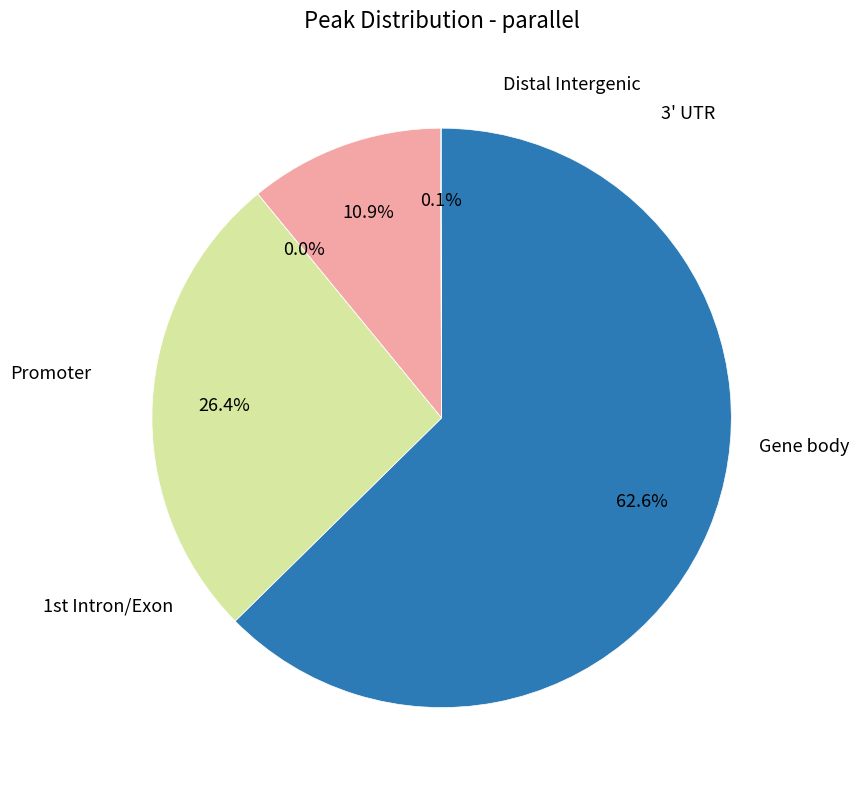

Is there a majority slice in this chart?

Yes